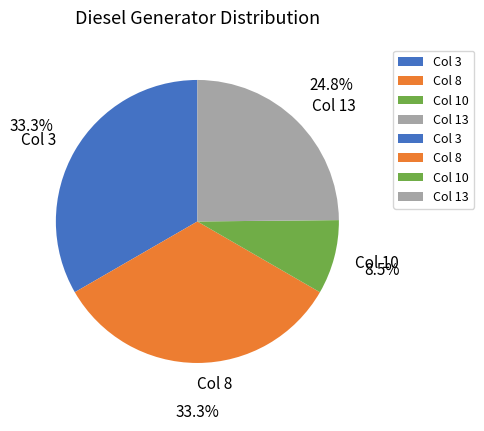

Which category has the smallest portion of the pie?

Col 10